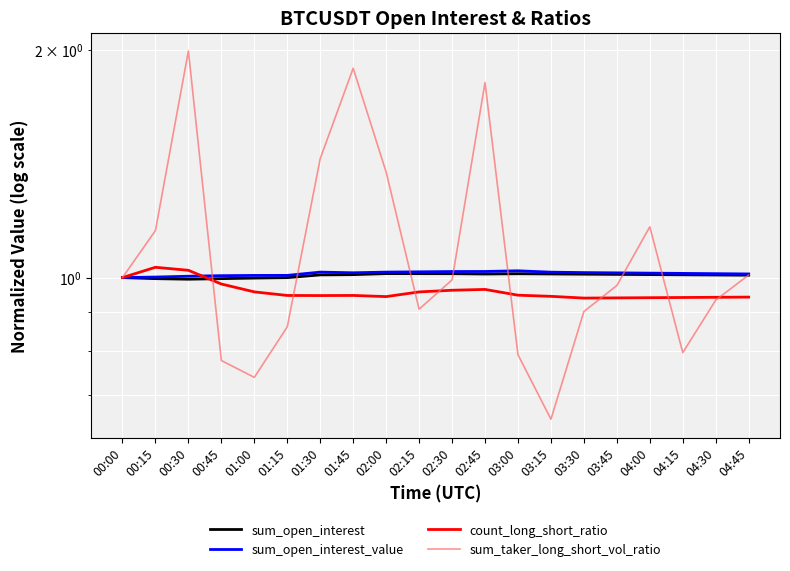

Does the chart display data point markers on the line(s)?

No